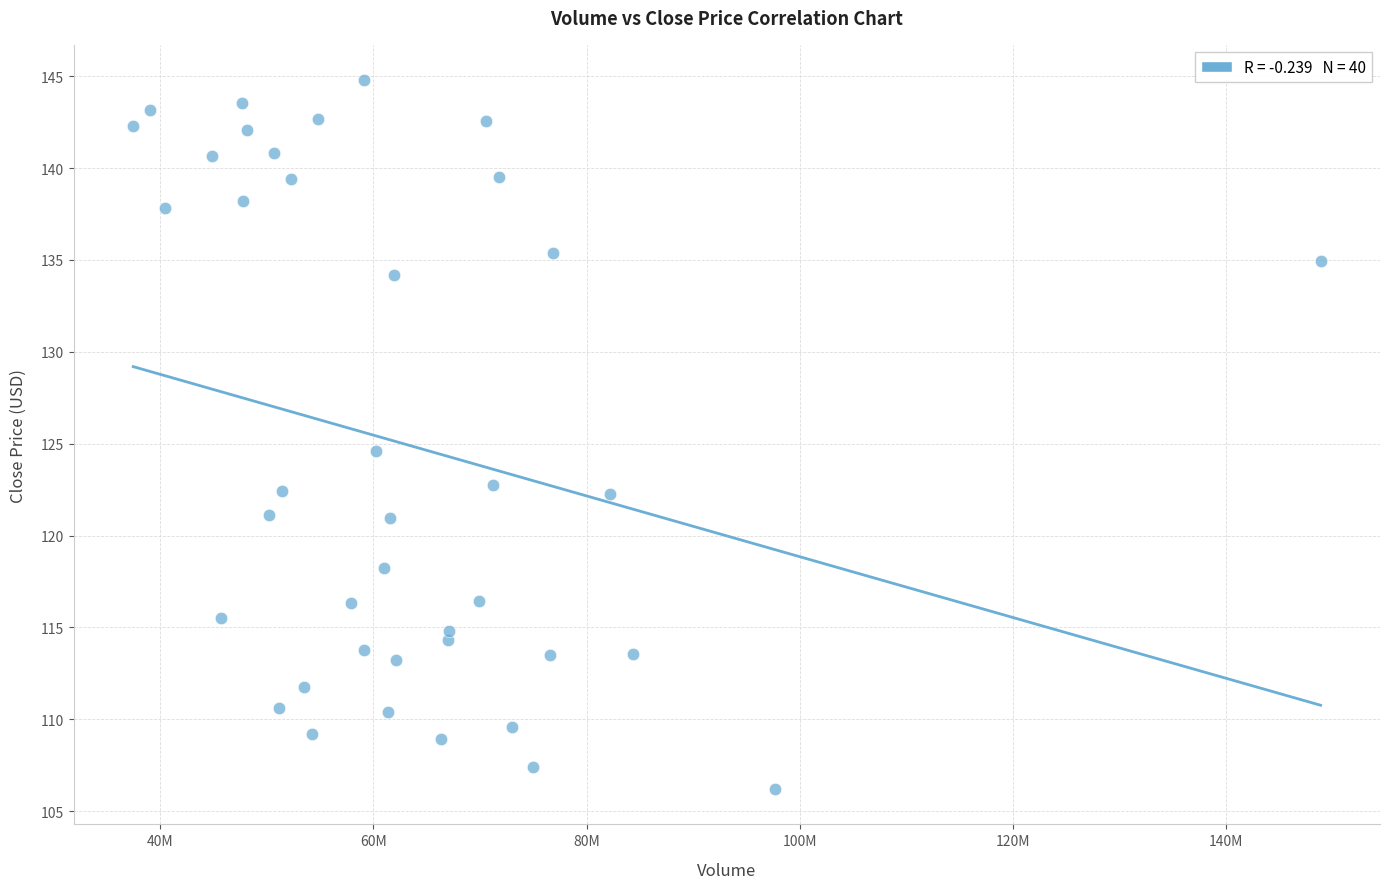

What is the range of Y values (max minus min)?

38.6